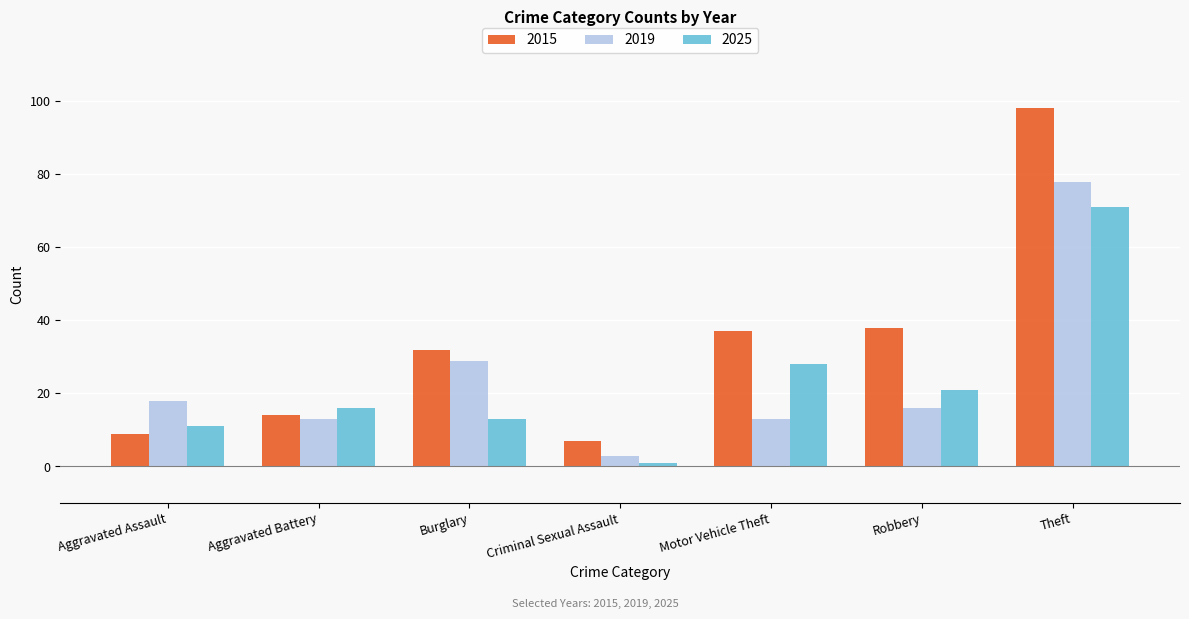

Reading right to left, extract all data points from this chart.

2015: 98	38	37	7	32	14	9
2019: 78	16	13	3	29	13	18
2025: 71	21	28	1	13	16	11